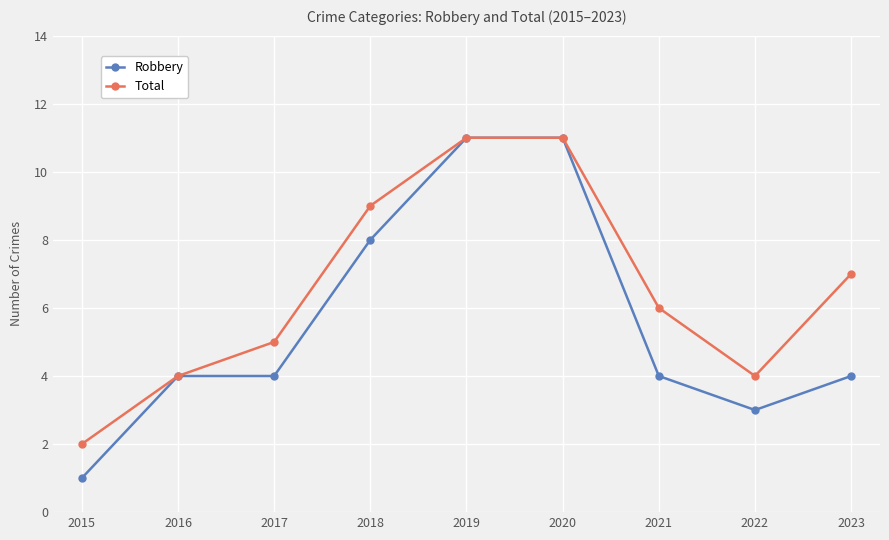

Which series has the largest total across all categories?

Total